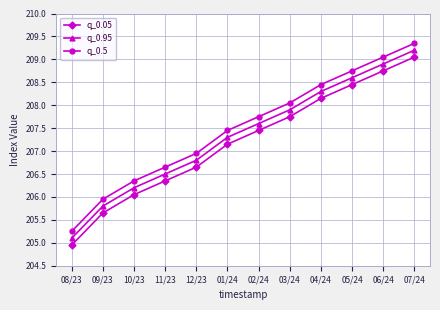

Which label corresponds to the smallest value in the chart?

08/23